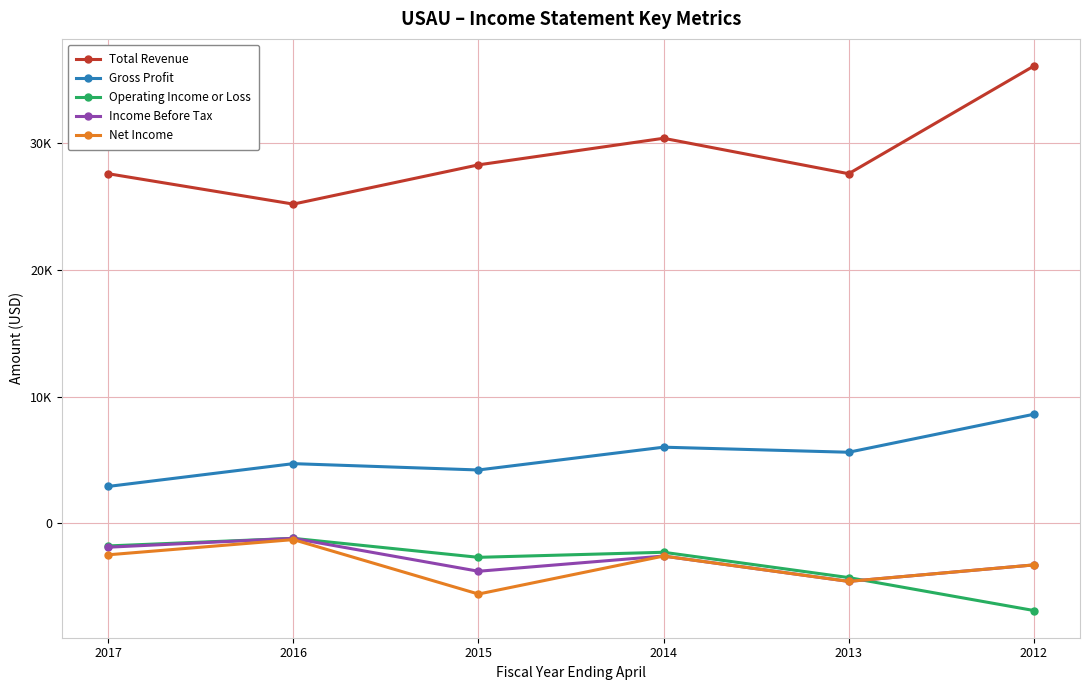

What is the value of the Operating Income or Loss point at the 4th from the left?

-2300